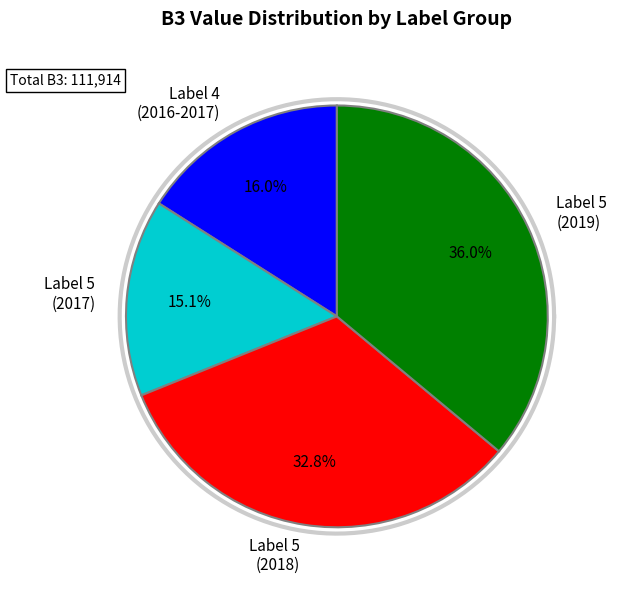

Does 5 represent more than half of the total?

No